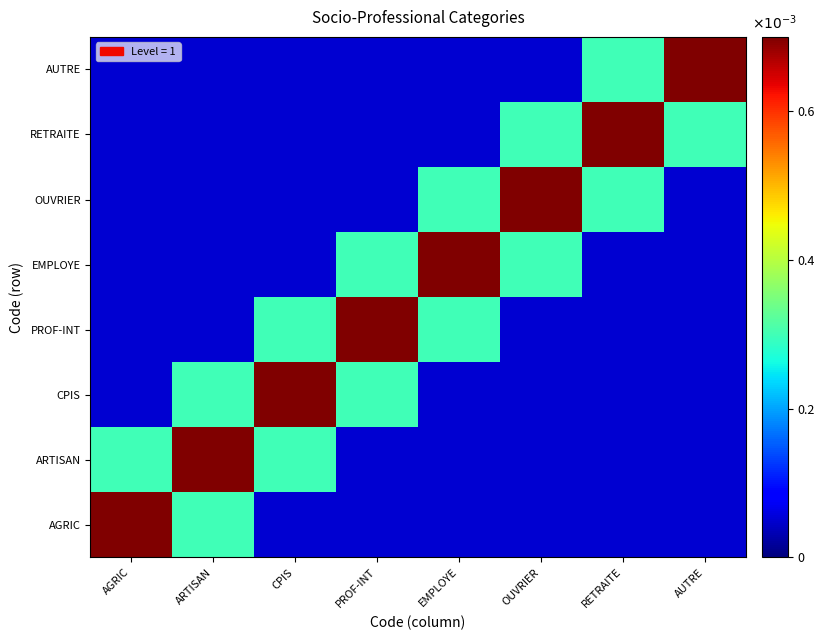

Which series has the largest range (max minus min)?

AGRIC